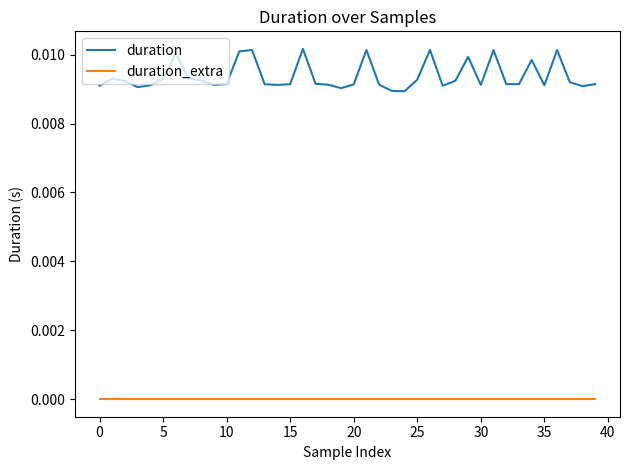

True or false: duration and duration_extra cross at least once.

False